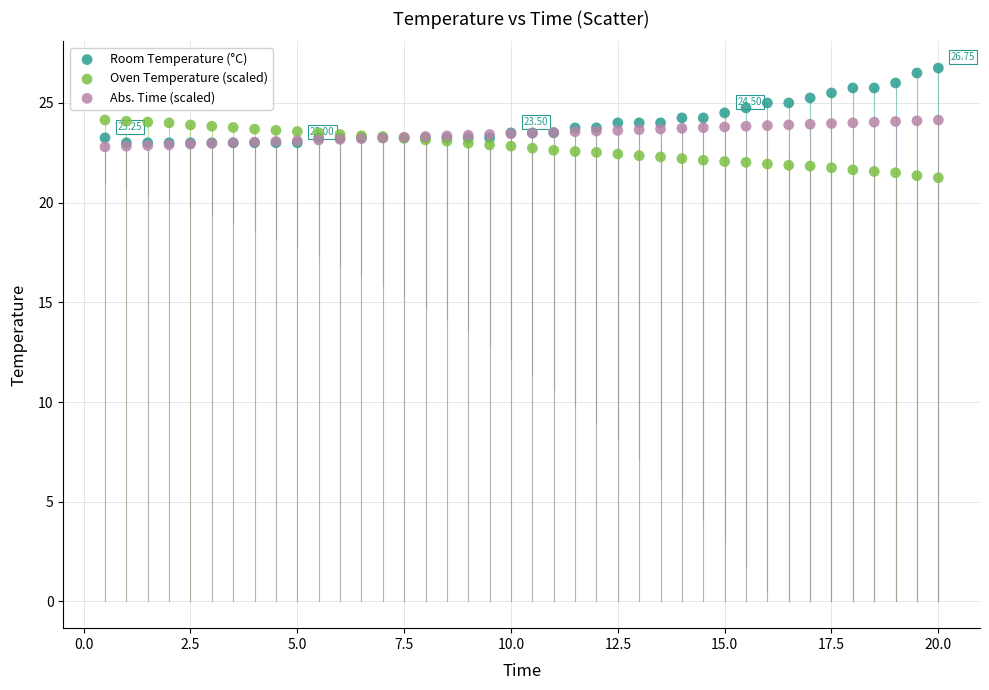

What are all the series names shown in the legend?

Room Temperature (°C), Oven Temperature (scaled), Abs. Time (scaled)